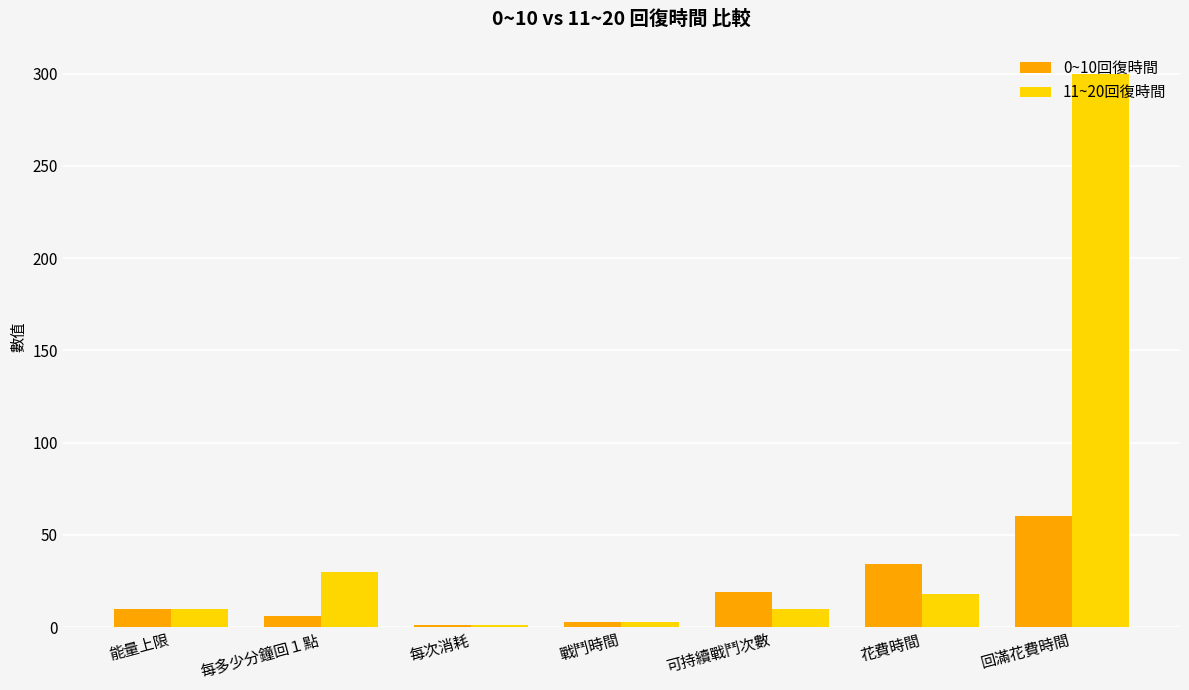

At which label does 11~20回復時間 reach its peak?

回滿花費時間